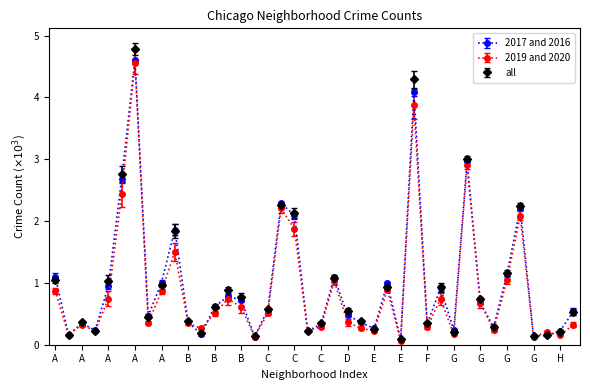

True or false: all has more than 1 interior local peaks.

True